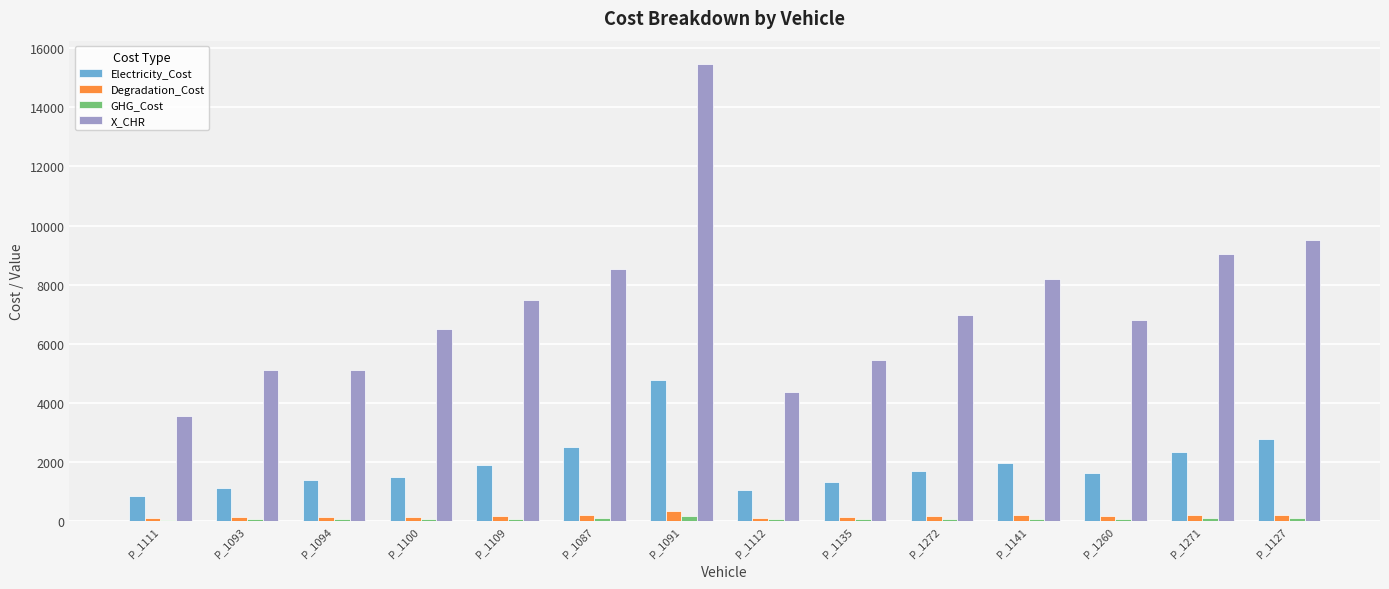

Is the value of Electricity_Cost at P_1141 greater than the value of X_CHR at P_1112?

No